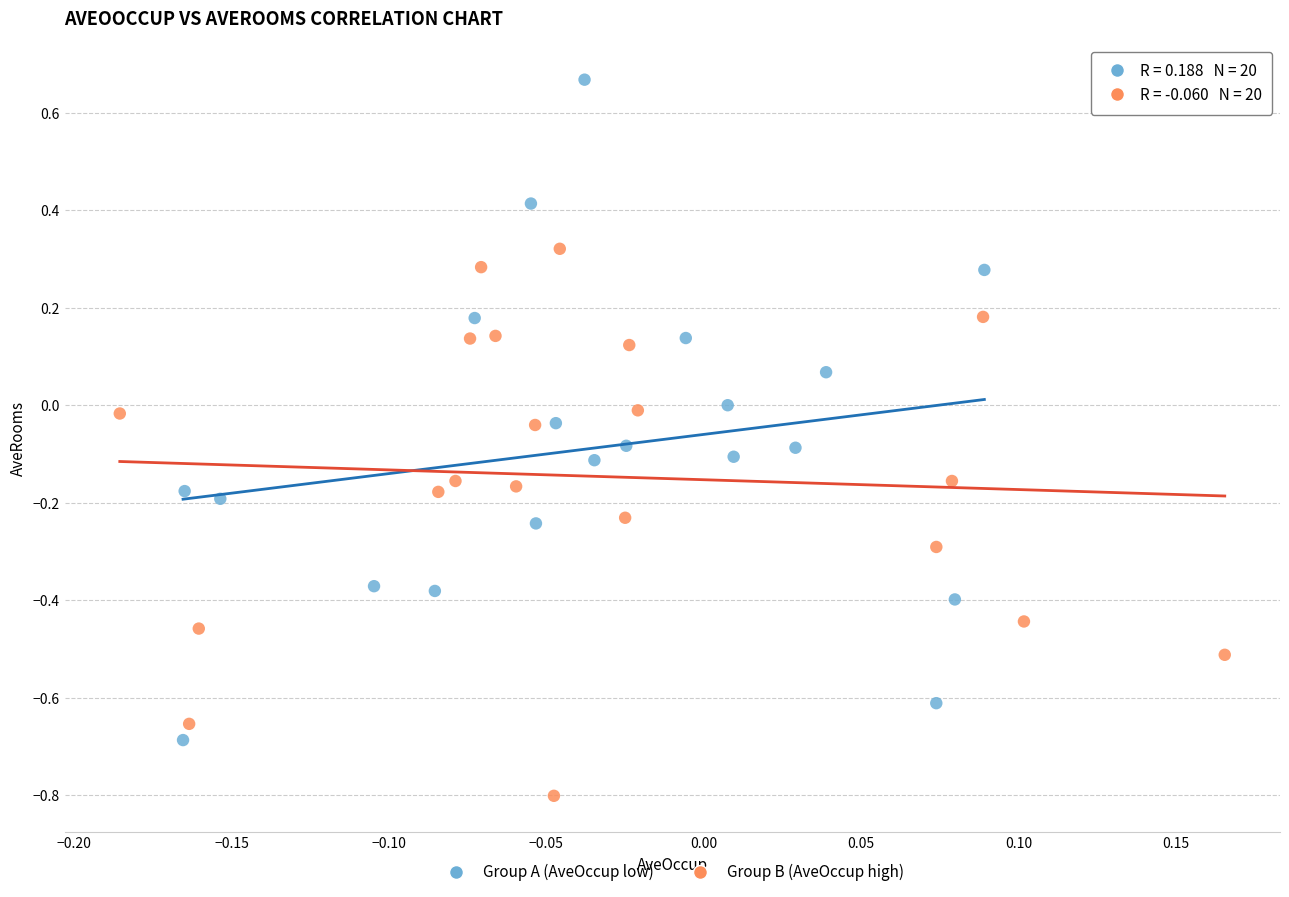

Which series reaches the maximum Y coordinate?

Group A (AveOccup low)